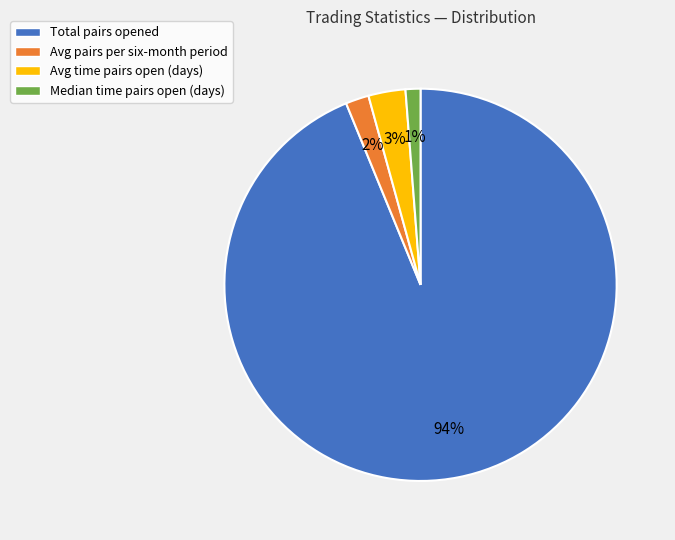

Which slice is the smallest?

Median time pairs open (days)